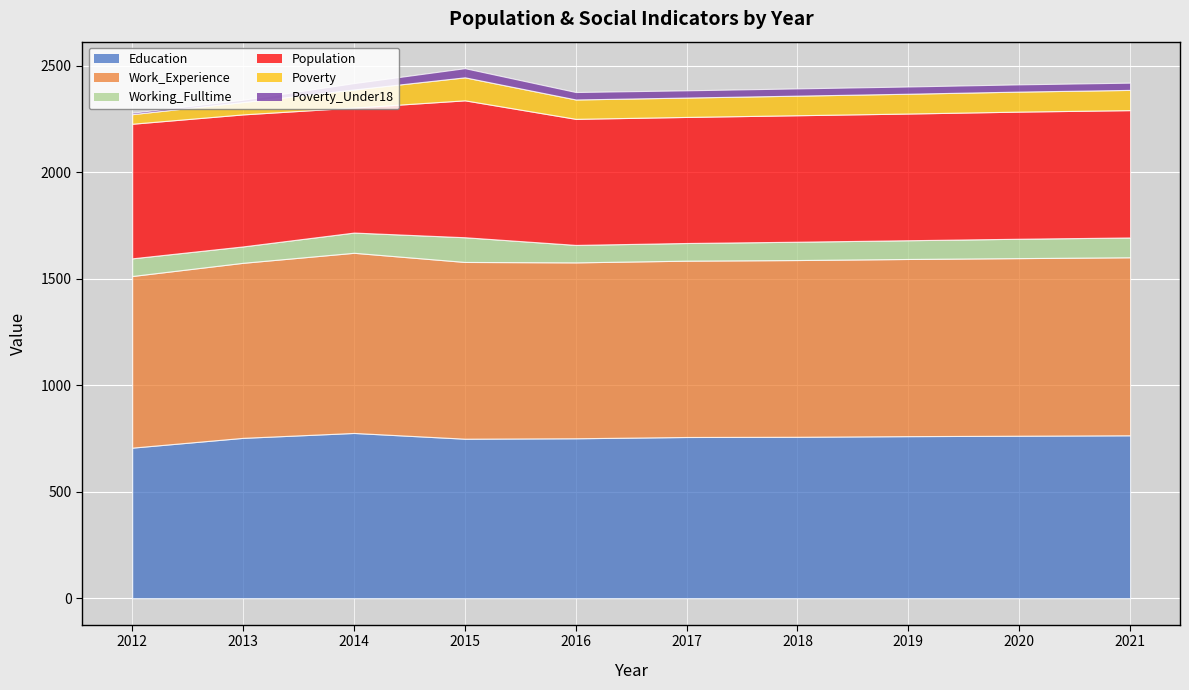

Reading left to right, what are all the values shown in this chart?

Education: 2012=707	2013=753	2014=776	2015=749	2016=751	2017=757	2018=758	2019=761	2020=763	2021=765
Work_Experience: 2012=806	2013=822	2014=846	2015=830	2016=826	2017=828	2018=830	2019=832	2020=834	2021=836
Working_Fulltime: 2012=83	2013=77	2014=95	2015=116	2016=82	2017=83	2018=86	2019=88	2020=91	2021=93
Population: 2012=632	2013=620	2014=587	2015=643	2016=592	2017=592	2018=594	2019=595	2020=597	2021=598
Poverty: 2012=45	2013=58	2014=85	2015=108	2016=91	2017=91	2018=92	2019=93	2020=94	2021=95
Poverty_Under18: 2012=7	2013=11	2014=30	2015=43	2016=35	2017=34	2018=34	2019=34	2020=34	2021=34